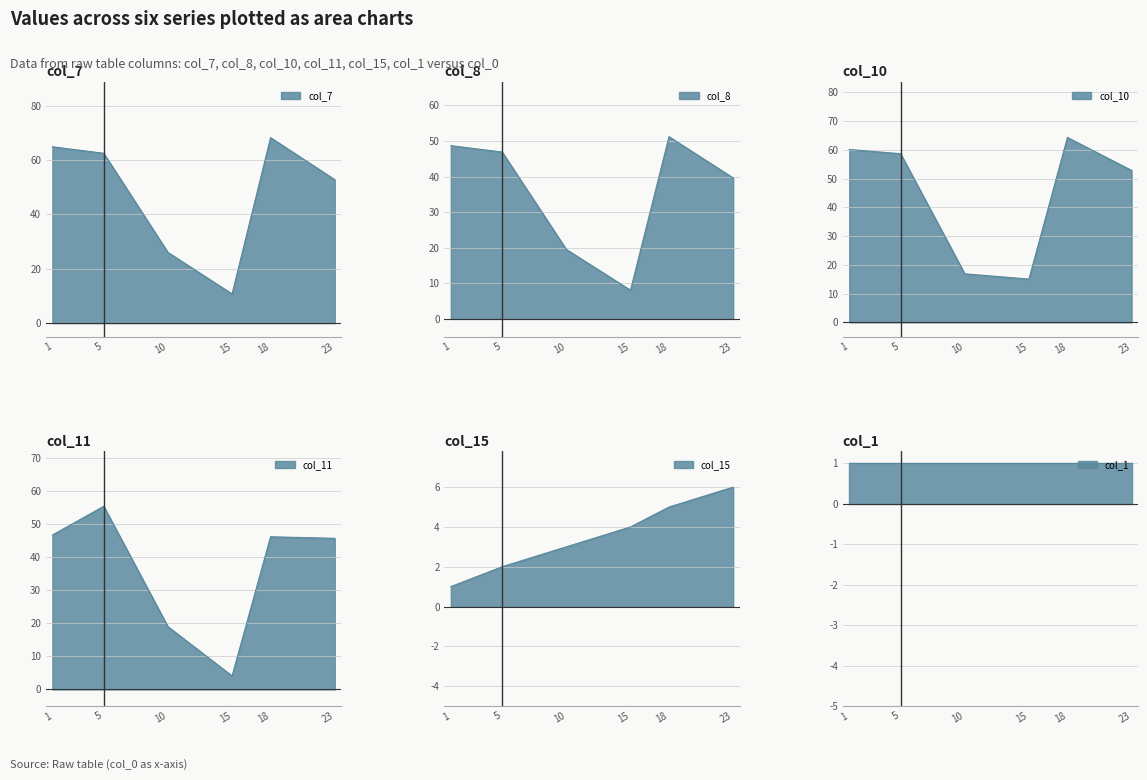

At which category does col_10 reach its first local valley?

15